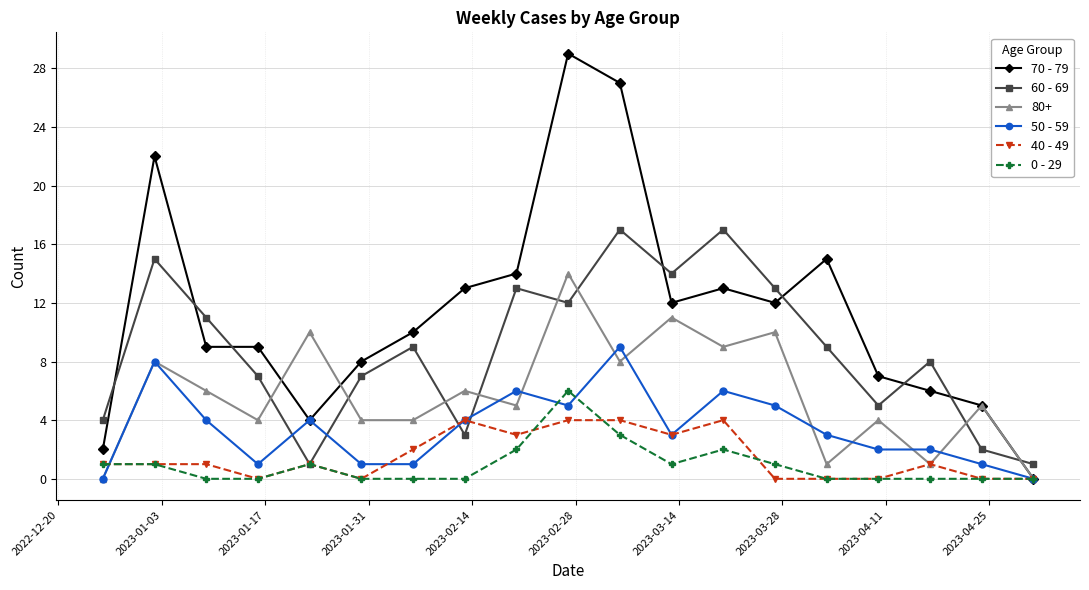

Which series has the largest total across all categories?

70 - 79